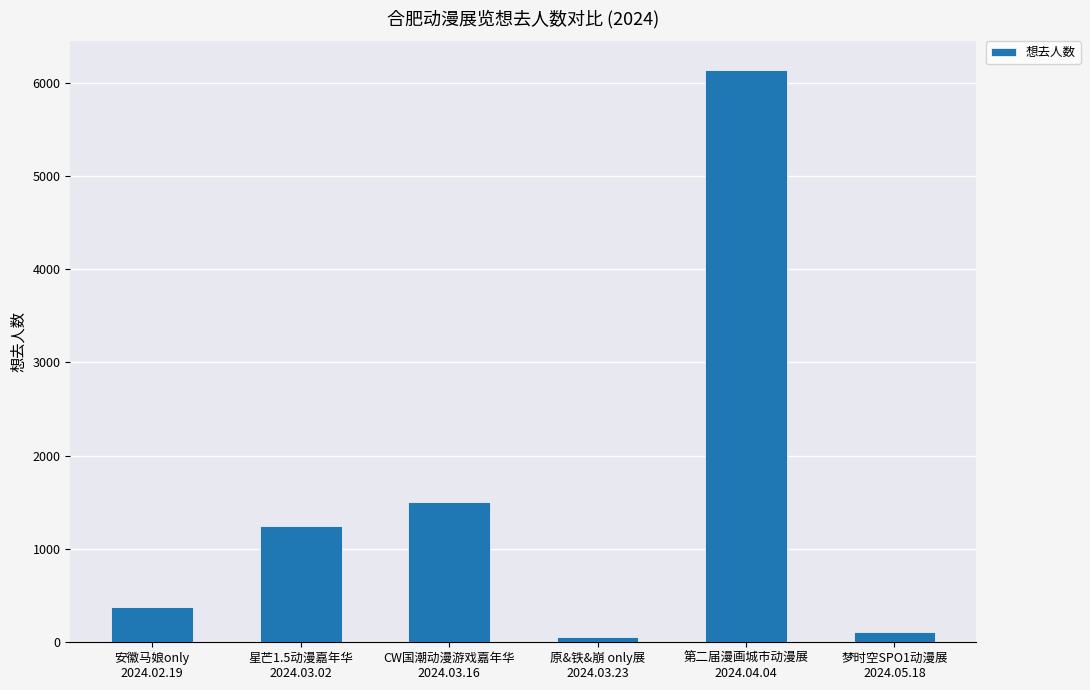

How many bars are there in total?

6